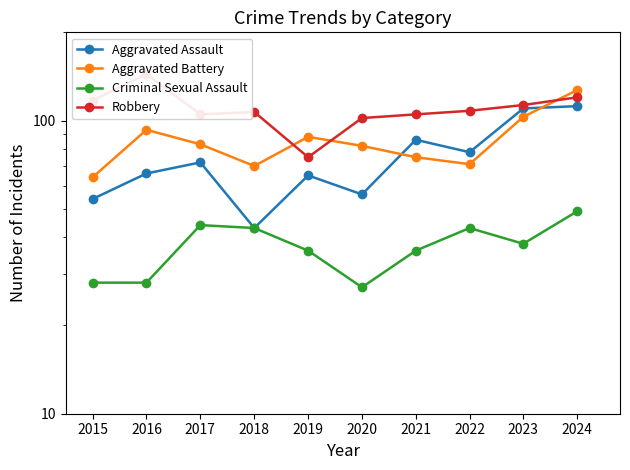

At which label does Aggravated Assault reach its minimum?

2018